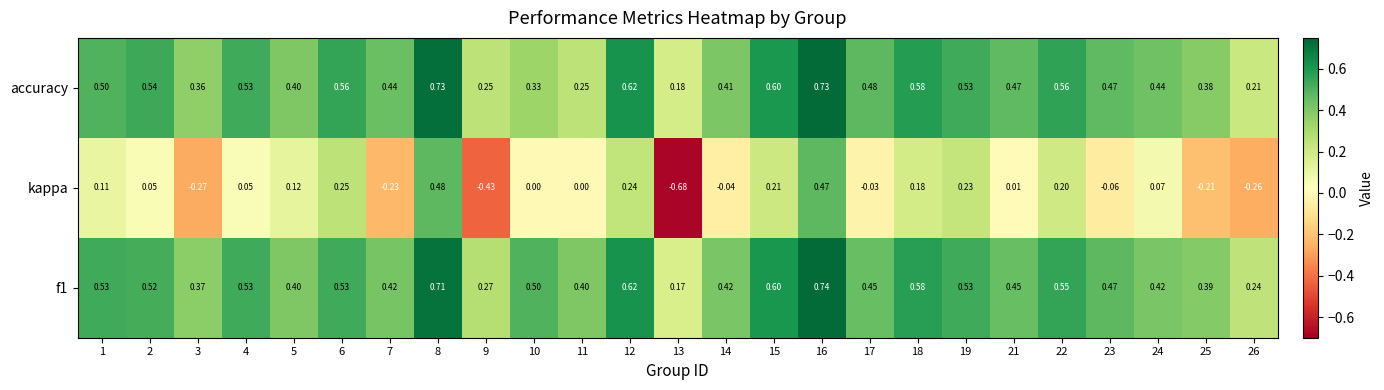

Which series changed the most between 6 and 25?

kappa